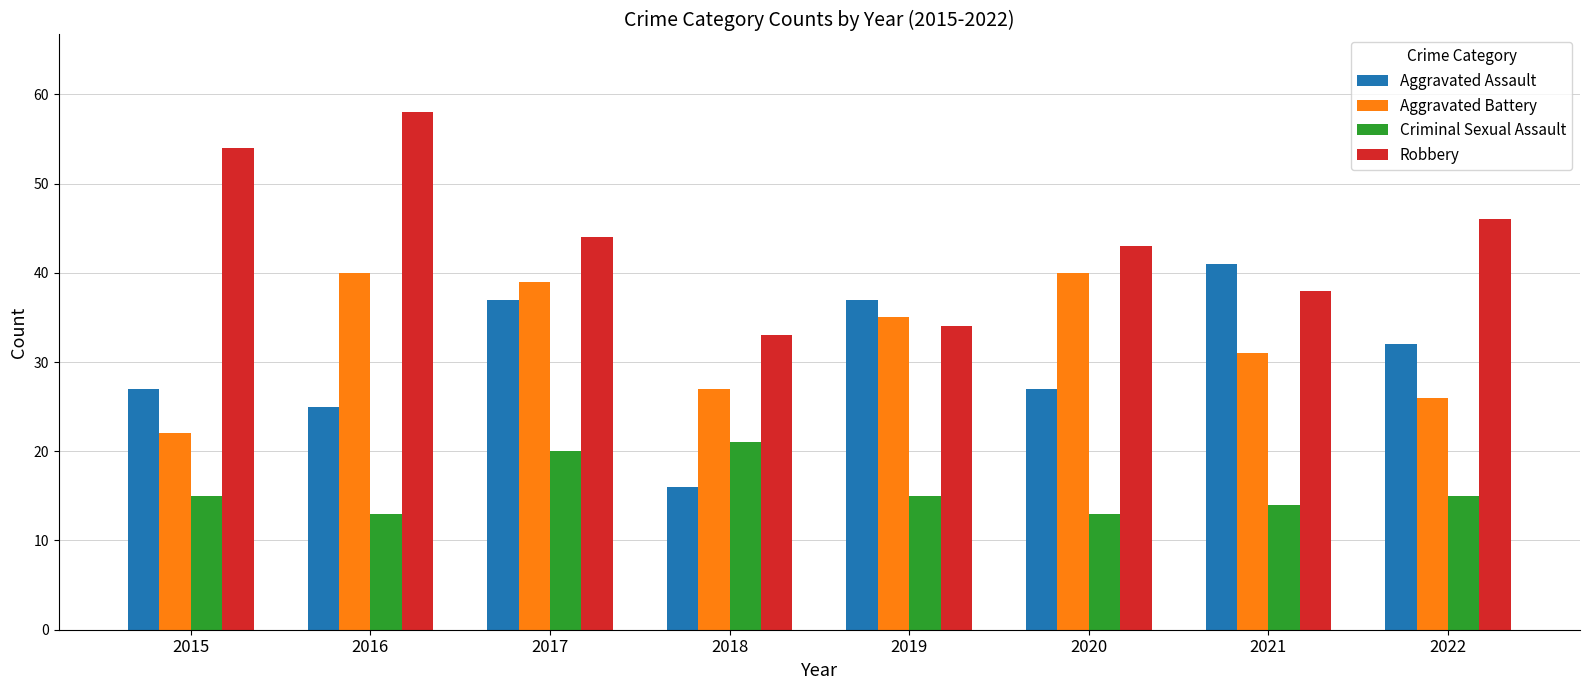

Is the value of Aggravated Battery at 2018 greater than the value of Aggravated Assault at 2019?

No